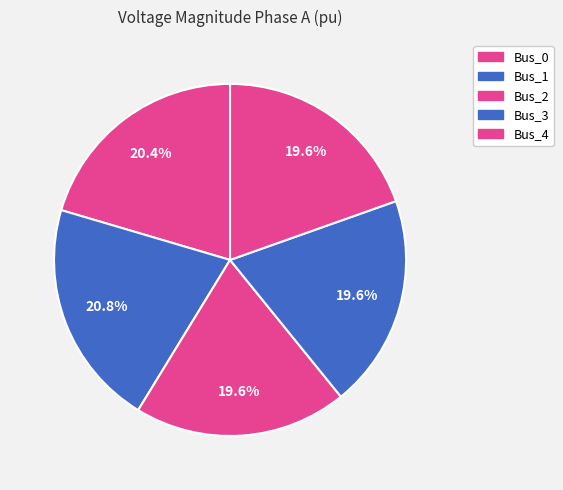

Count the number of slices in the pie.

5